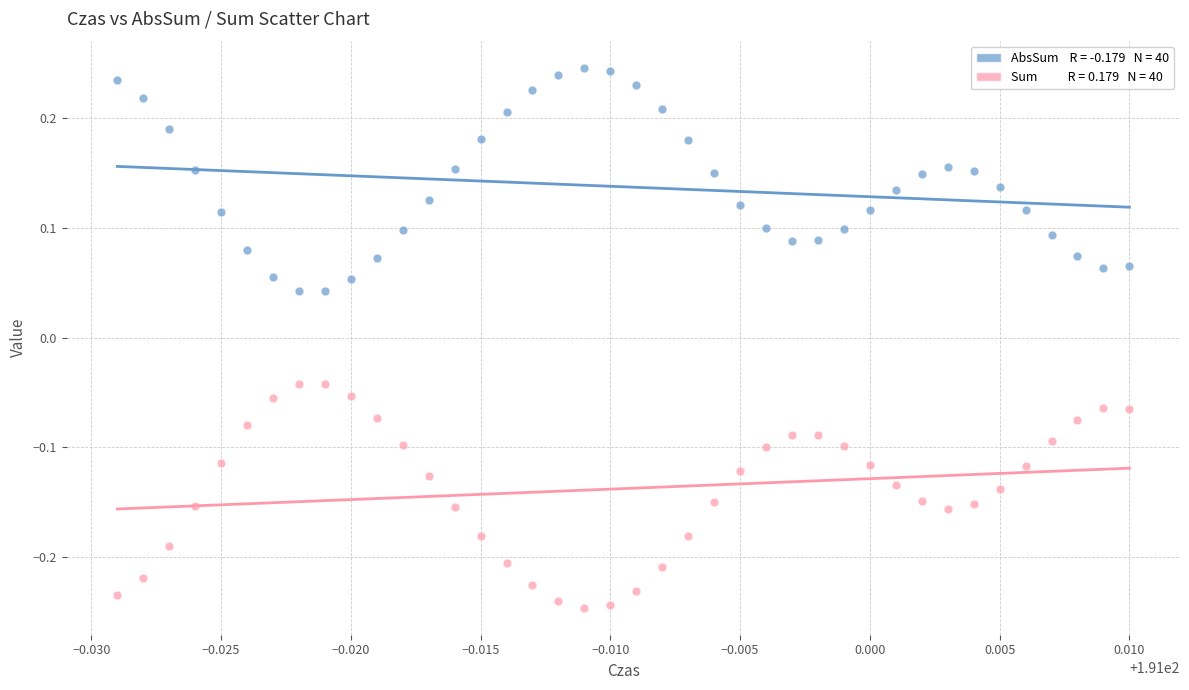

Across all data points, what is the range of Y values (max minus min)?

0.5